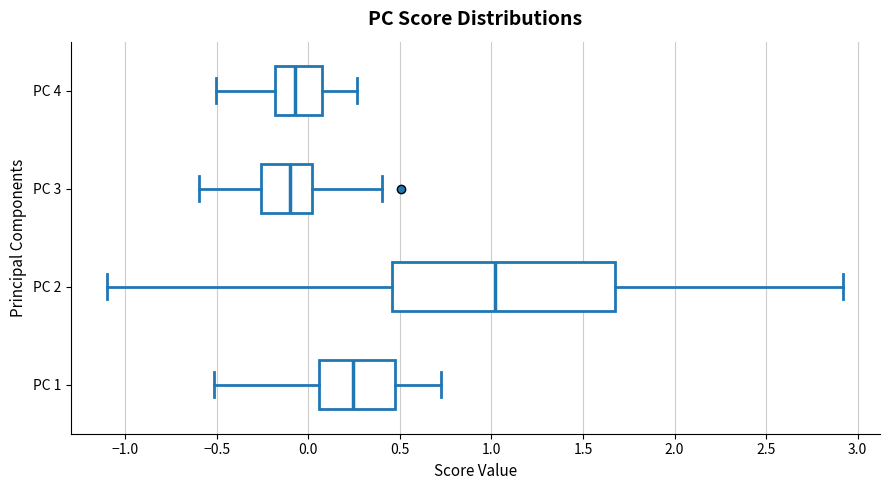

Reading bottom to top, read every box against the x-axis: the position of its median line, the range the box covers, and the ends of its whiskers. The values are not printed on the chart, so give them approximately, as read against the axis.

PC 1: median 0.25, box 0.05 to 0.45, whiskers -0.50 to 0.70
PC 2: median 1.00, box 0.45 to 1.70, whiskers -1.10 to 2.90
PC 3: median -0.10, box -0.25 to 0.00, whiskers -0.60 to 0.40
PC 4: median -0.05, box -0.20 to 0.05, whiskers -0.50 to 0.25